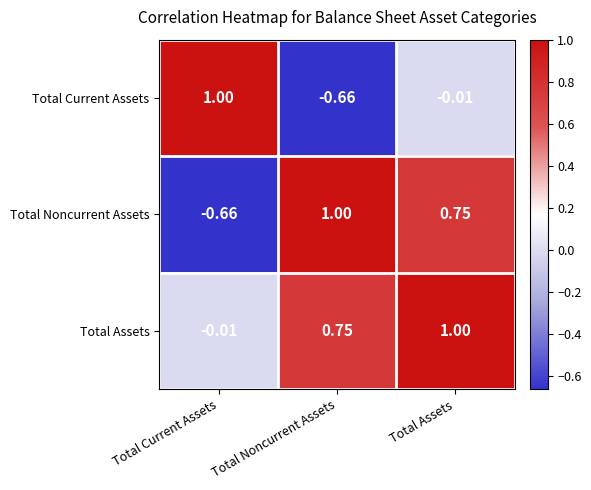

Rank the series by their average value, from highest to lowest.

Total Assets, Total Noncurrent Assets, Total Current Assets